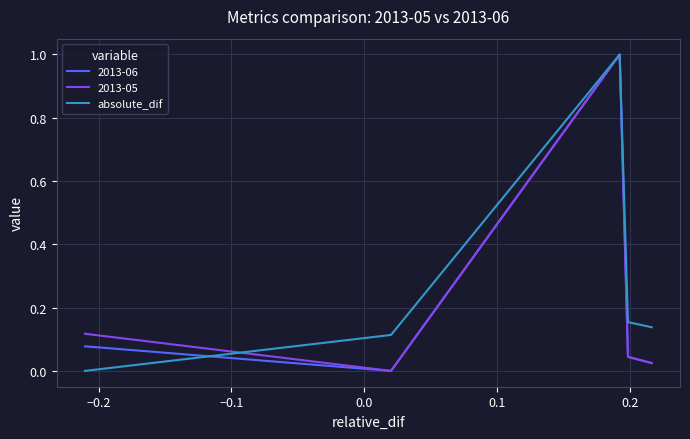

How many lines are shown in the chart?

3